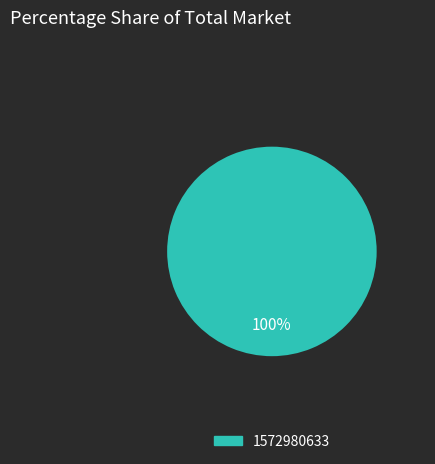

Is there a majority slice in this chart?

Yes